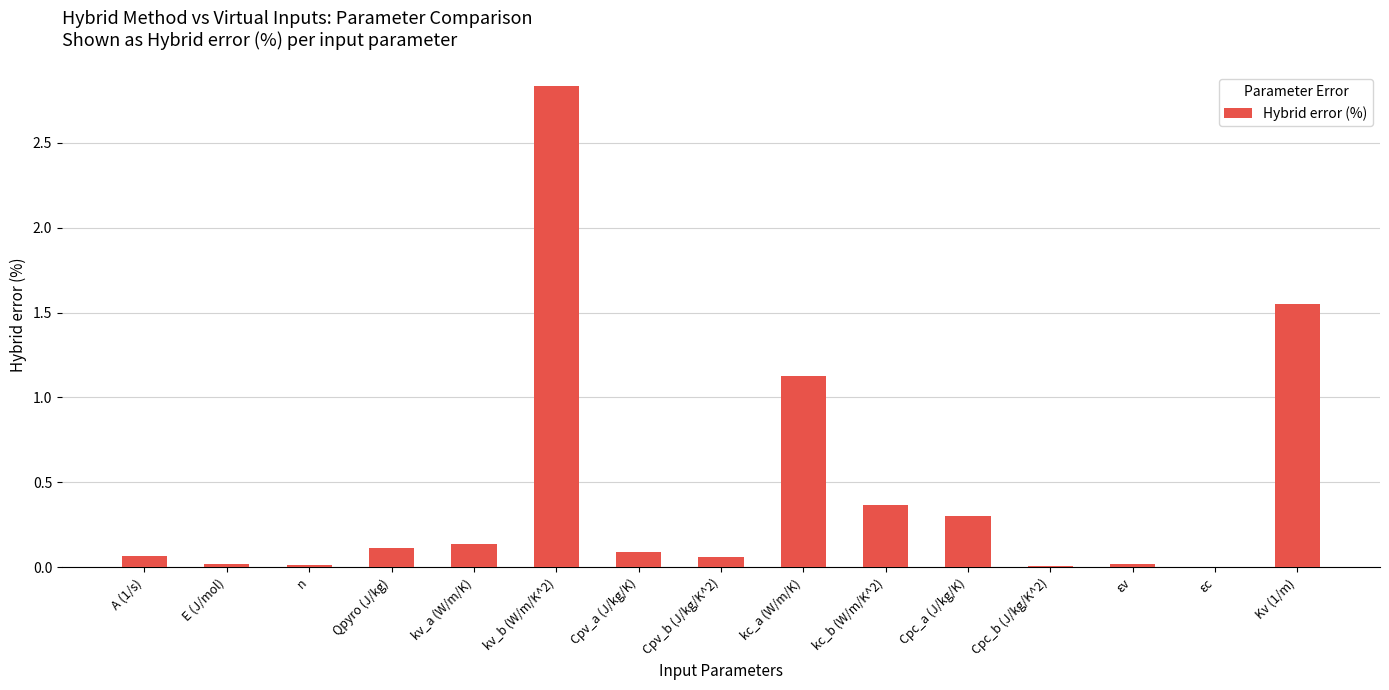

The value at εv is 0.0. True or false?

True